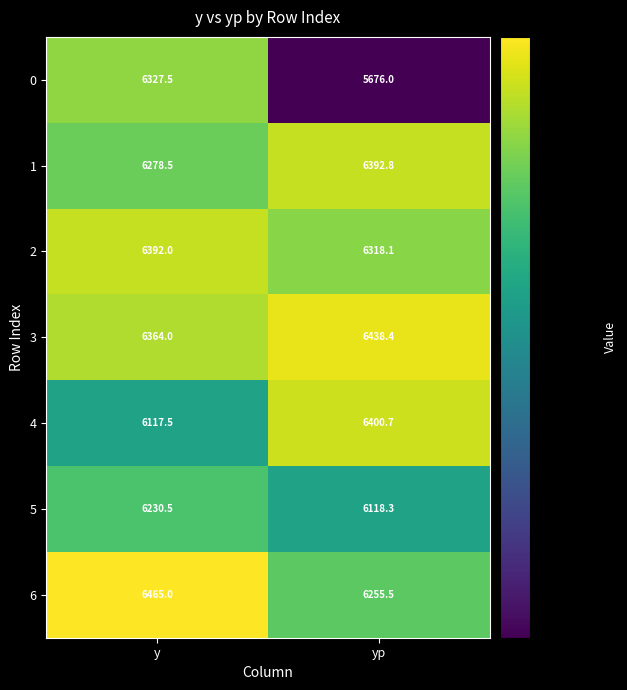

The 1 series shows 6278.5 at y. True or false?

True